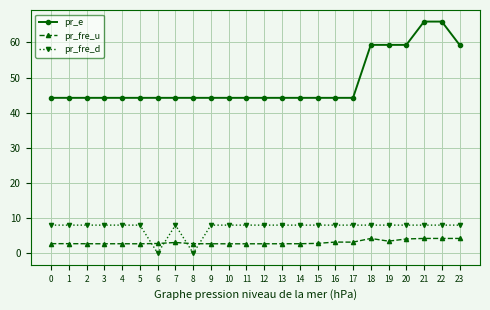

Is it true that pr_fre_u equals 2.7 at 5?

True